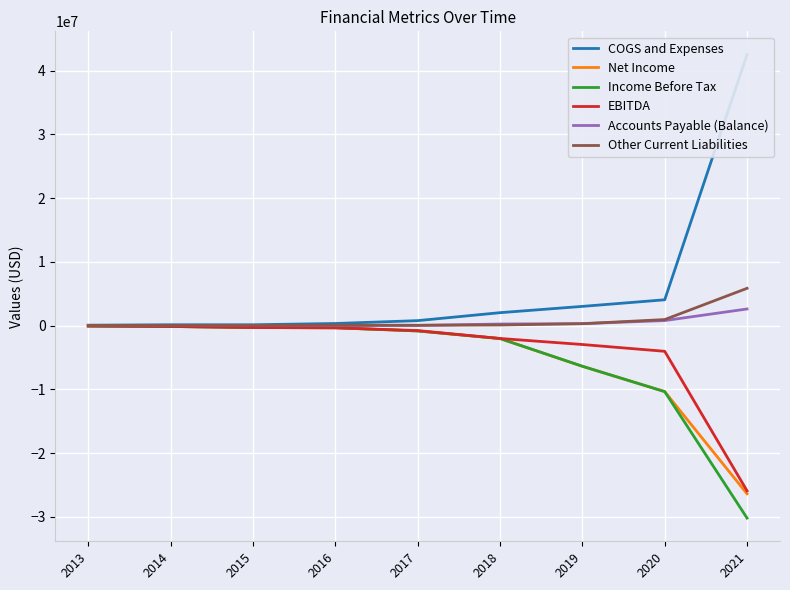

What is the total value across all series at 2015?

-733810